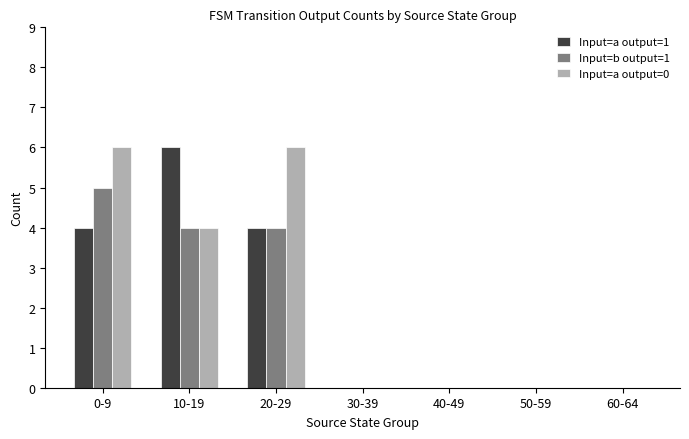

Which category has the highest value in the Input=a output=1 series?

10-19